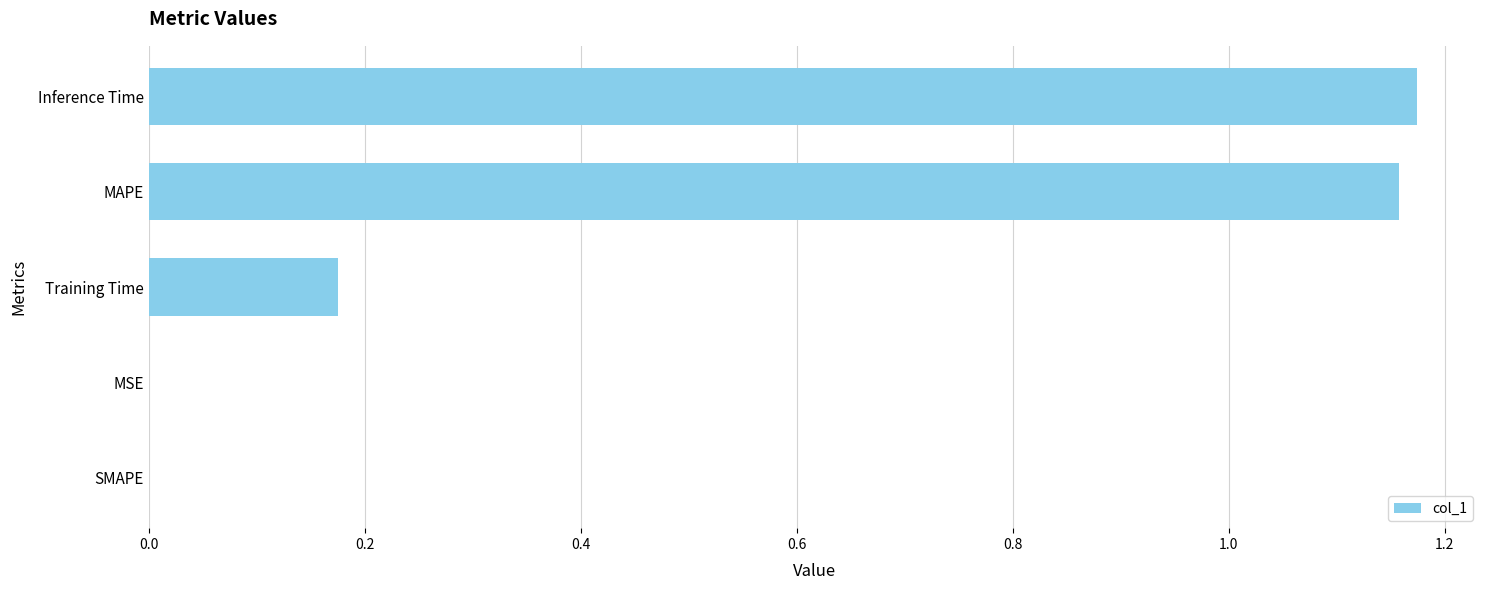

Count the number of categories in the chart.

5